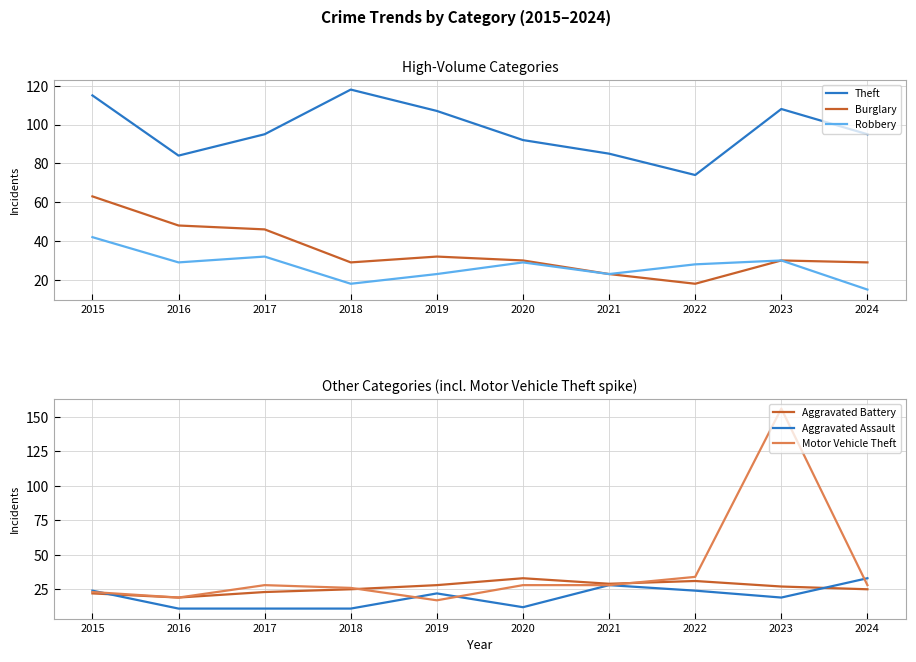

At which label does Aggravated Assault reach its minimum?

2016